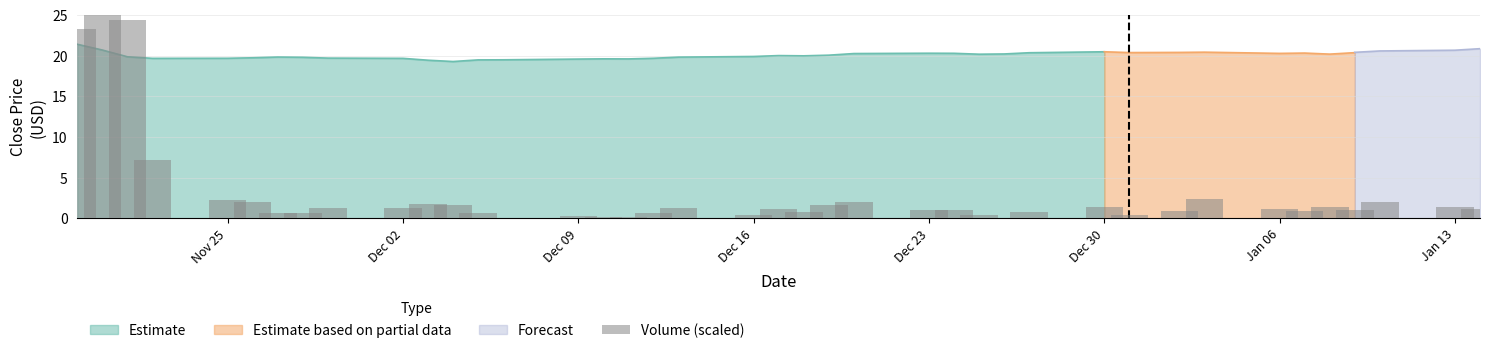

What is the average value?

3.0